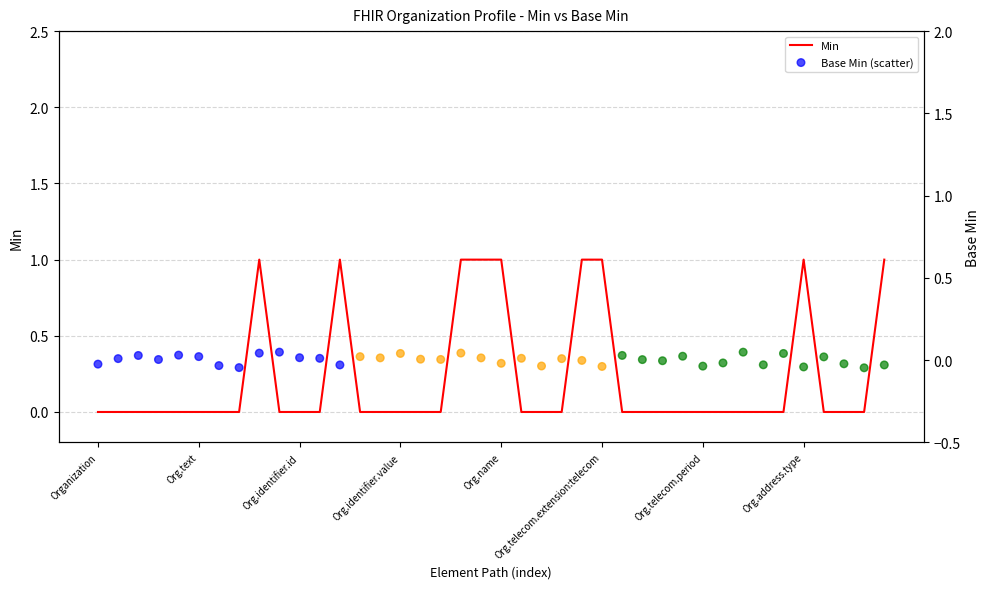

Is the value of Min at 17 greater than the value of Base Min (scatter) at 38?

Yes